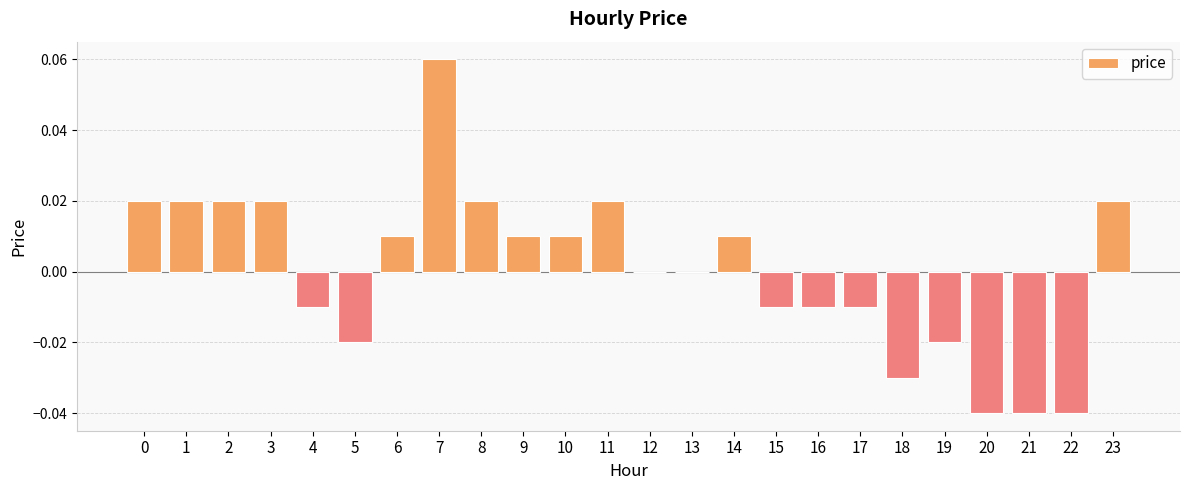

Which has a higher value, 3 or 9?

3